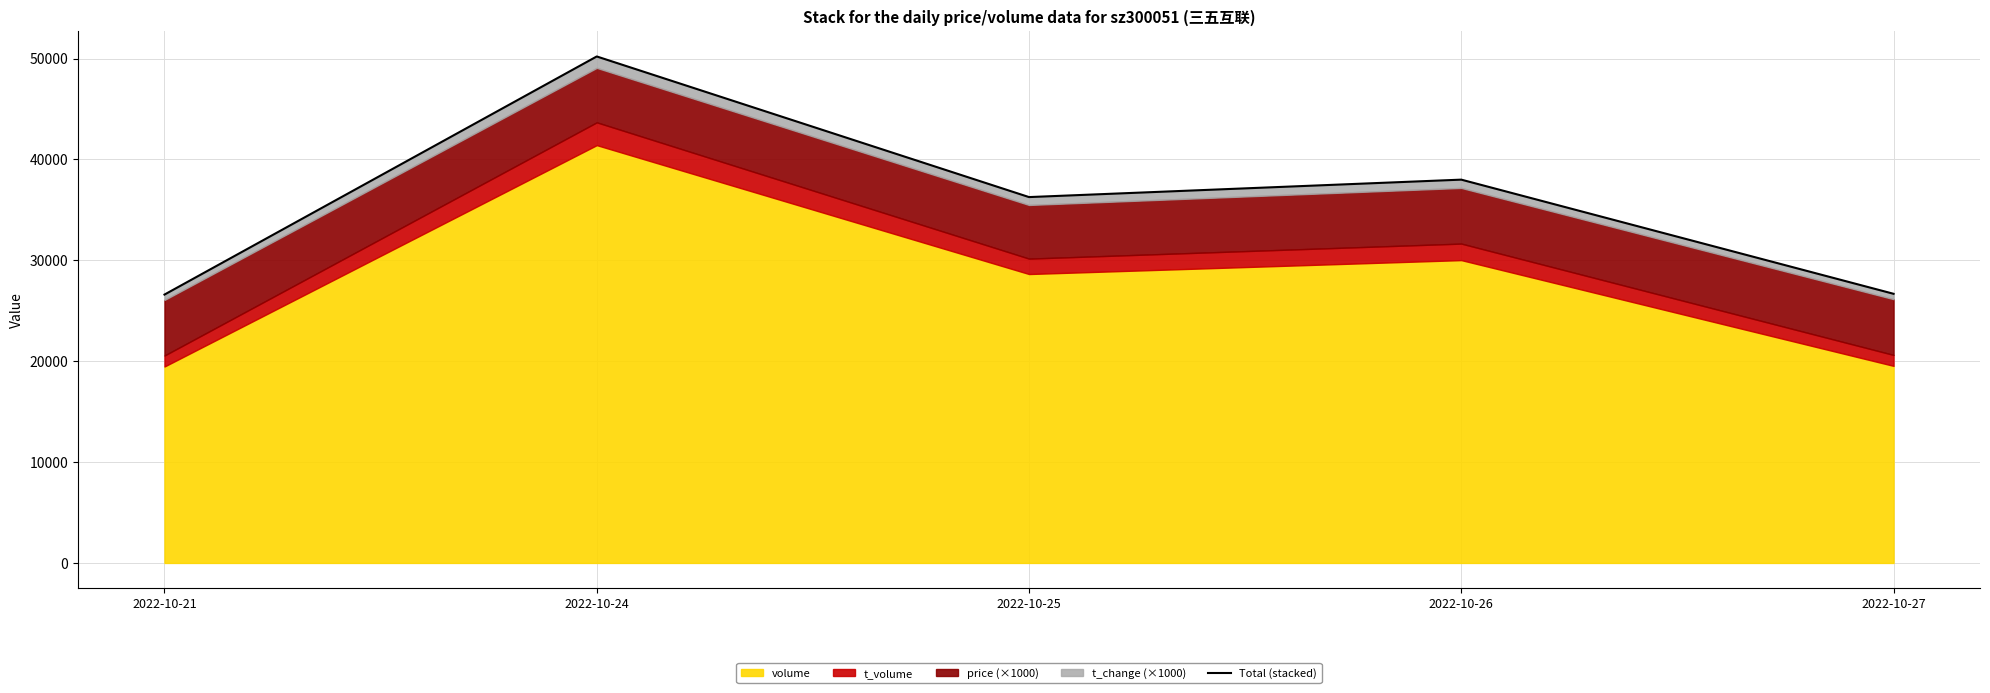

The chart shows a value of 36271 at 2022-10-25. True or false?

True